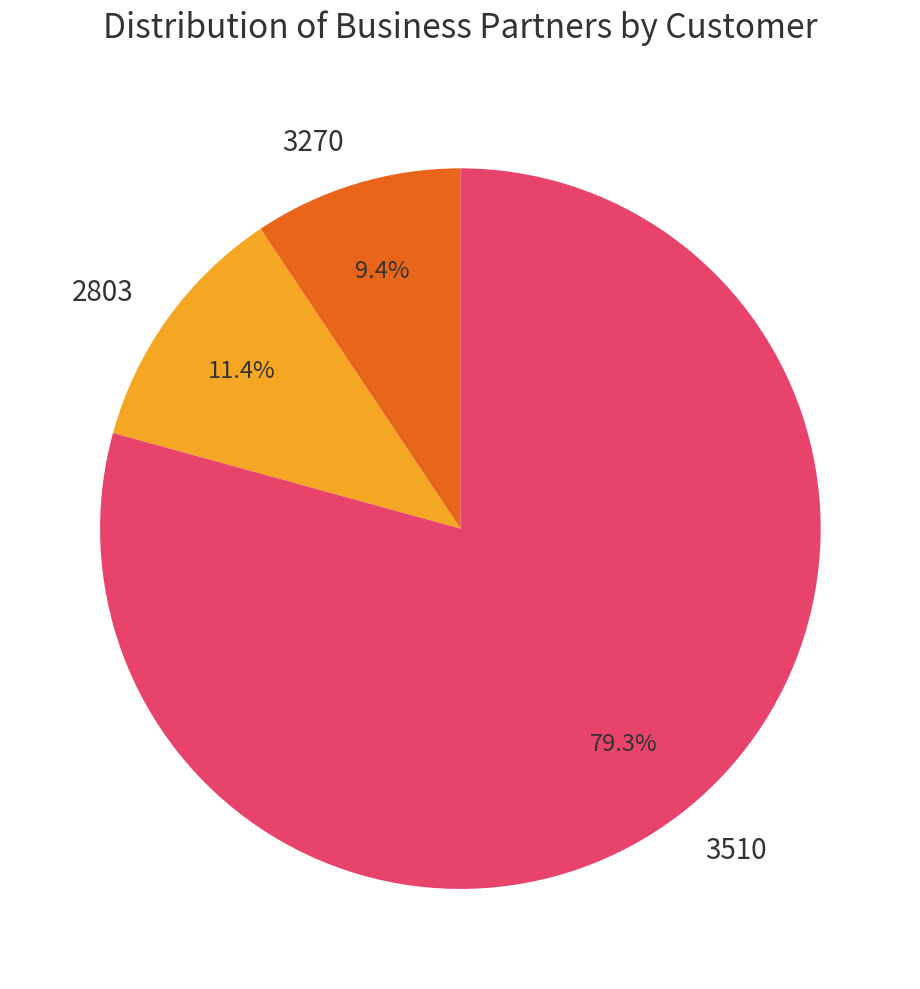

How many slices are in this pie chart?

3